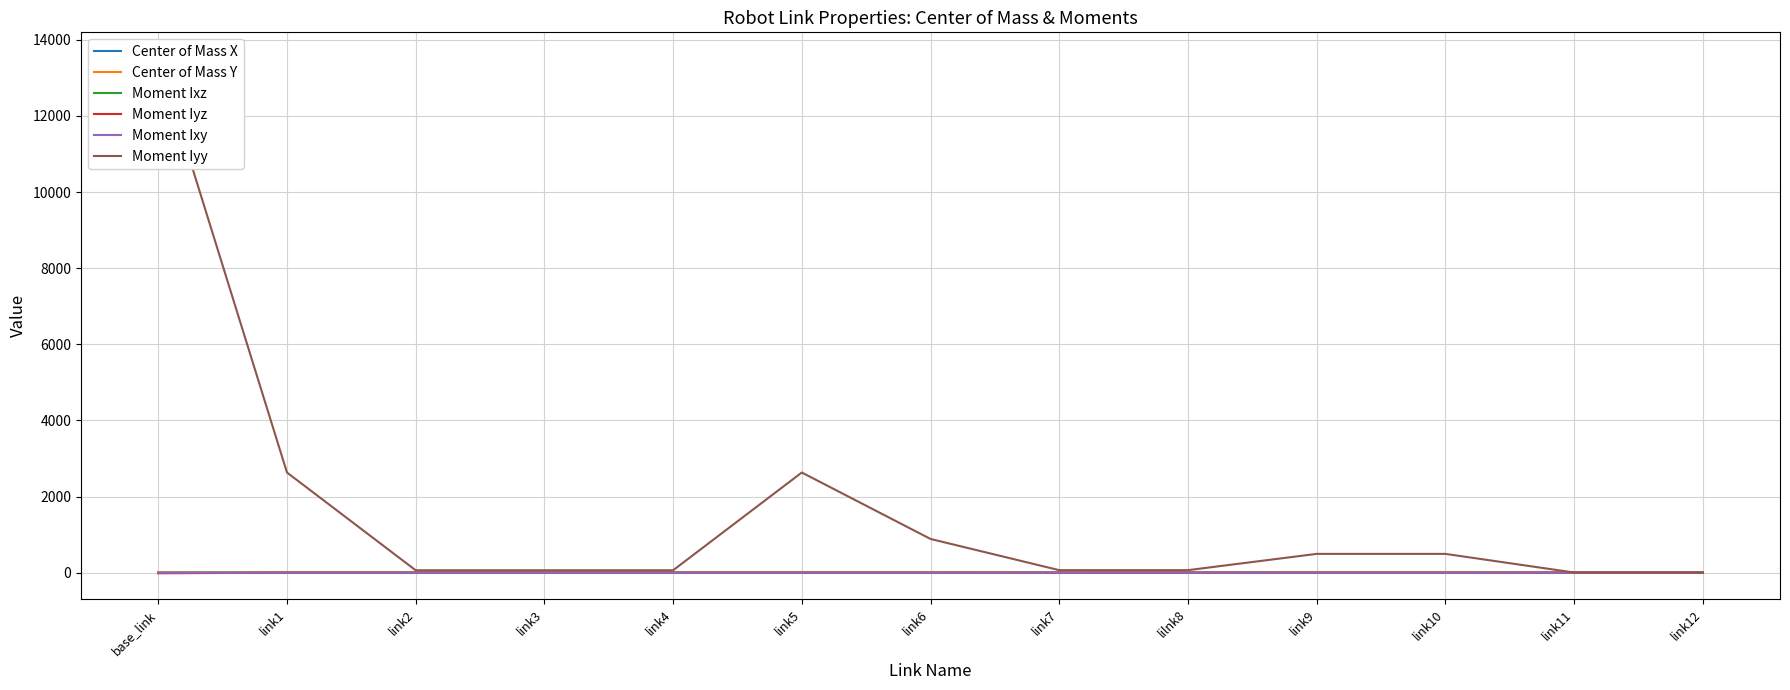

What value does the Moment Ixz series have at link5?

0.2